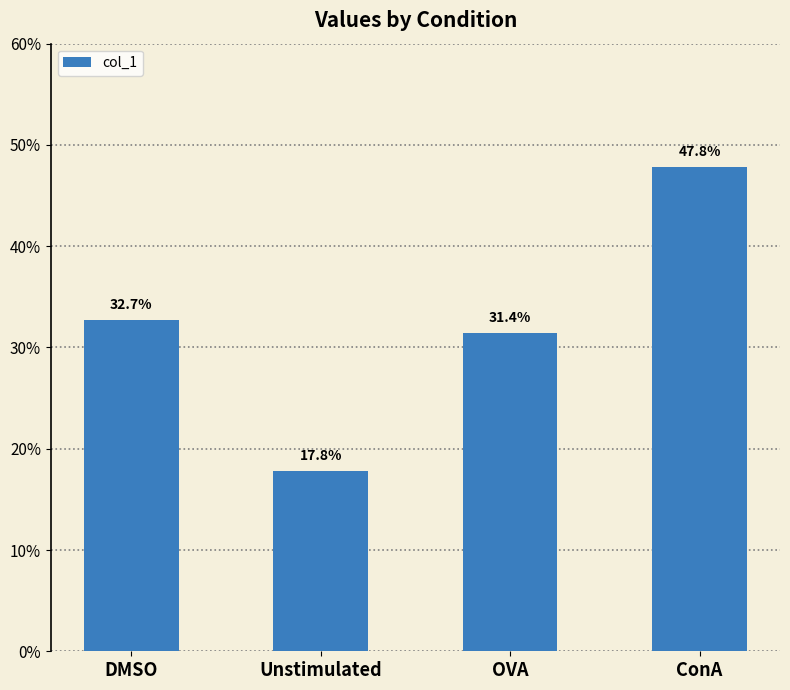

Between OVA and ConA, which is larger?

ConA